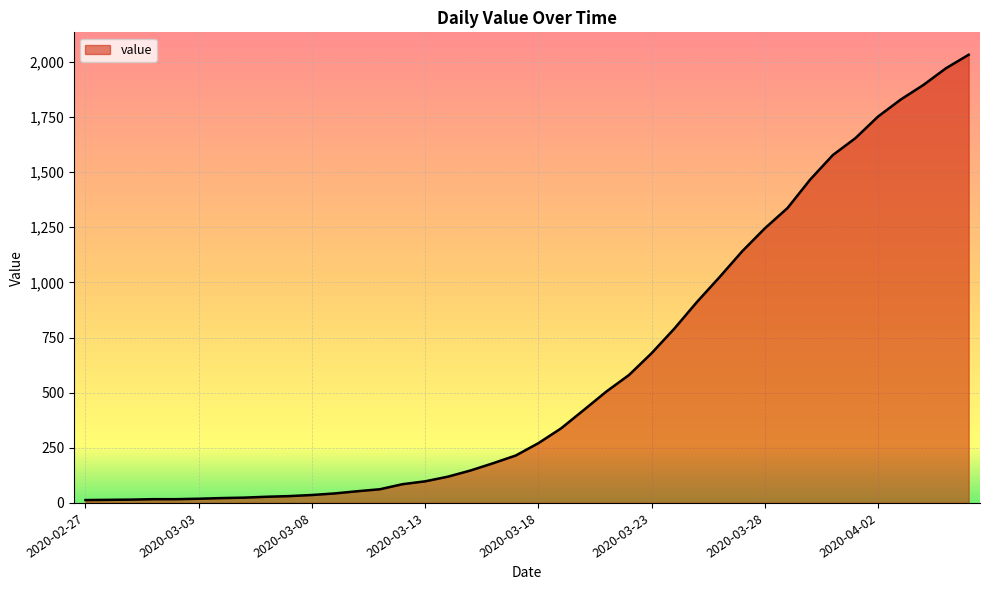

What is the greatest value displayed?

2032